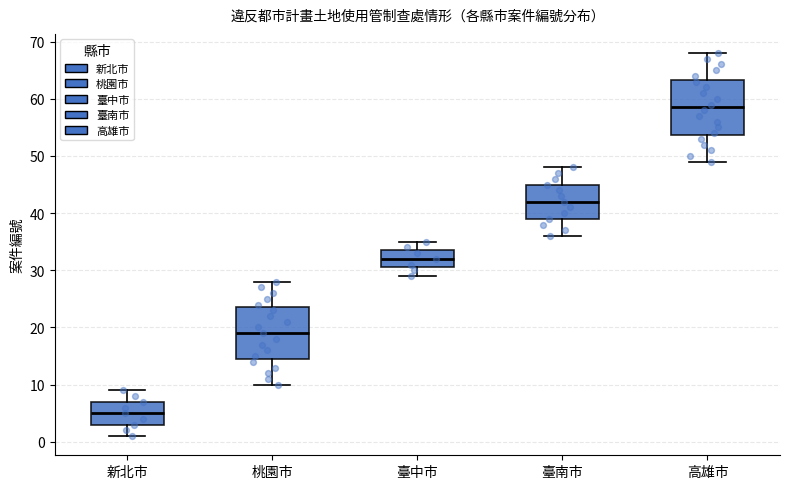

Where does the lower whisker of the box for 臺中市 end on the y-axis? The values are not printed on the chart, so give them approximately, as read against the axis.

29